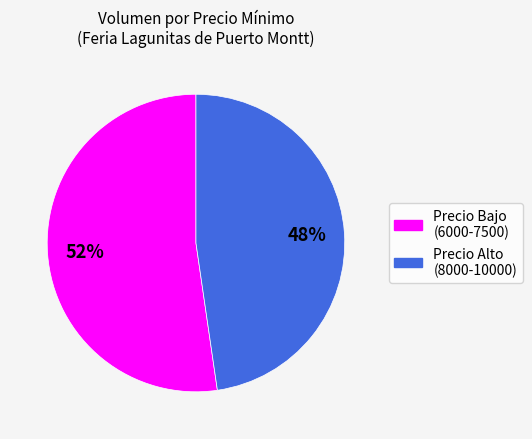

Is there any slice that represents more than half of the pie?

Yes